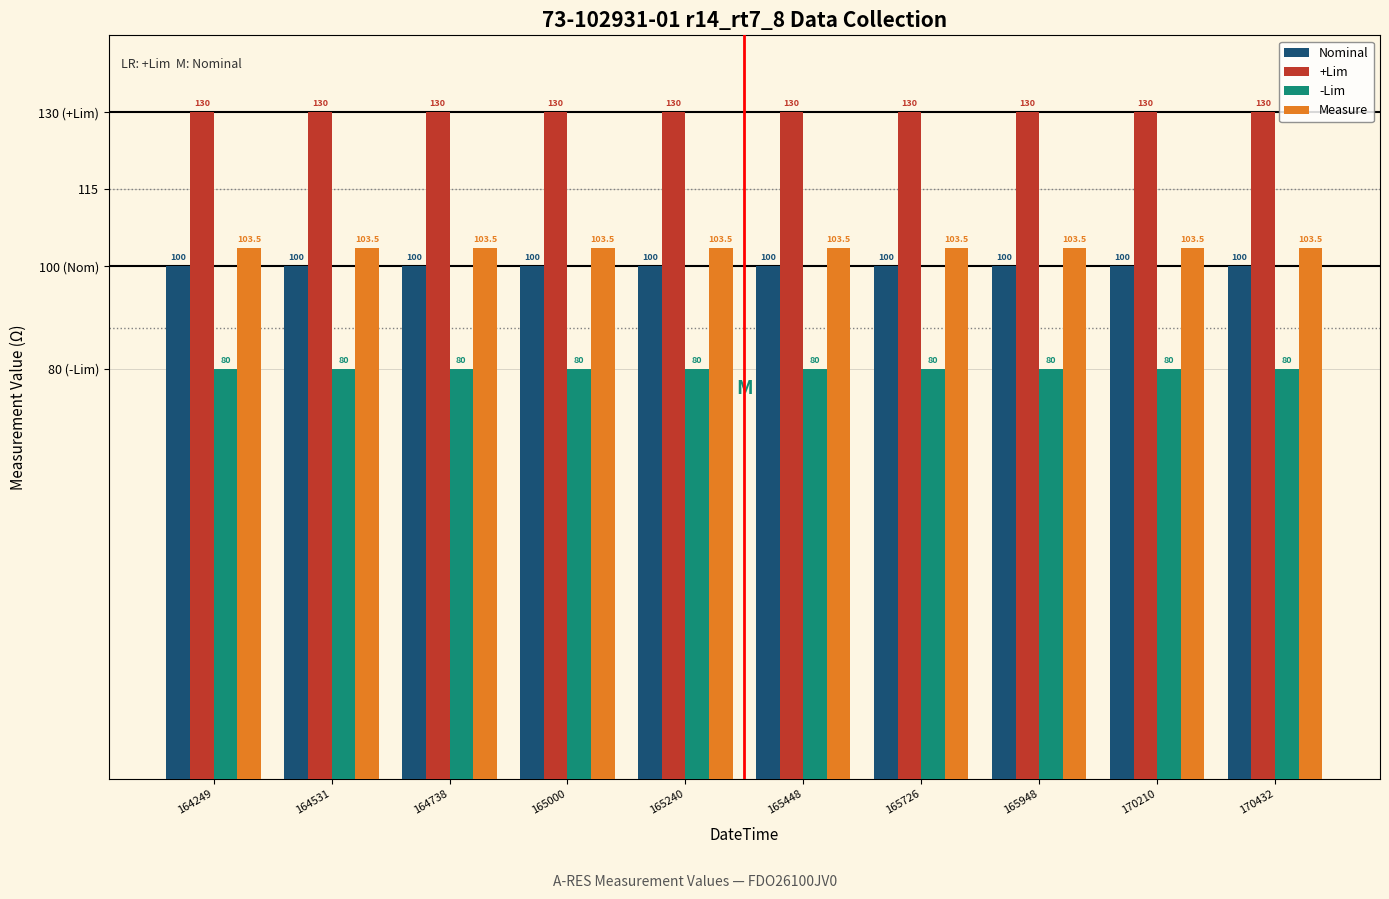

At 170432, list the series in order from smallest to largest.

-Lim, Nominal, Measure, +Lim